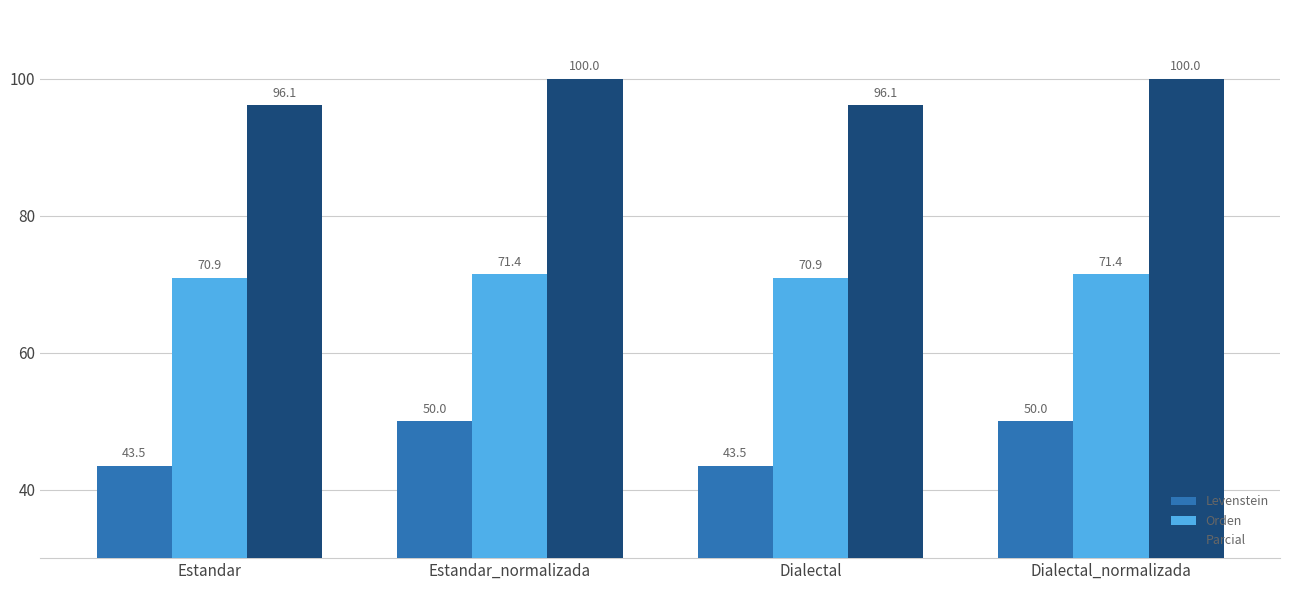

True or false: Levenstein has a value of 50.0 at Estandar_normalizada.

True